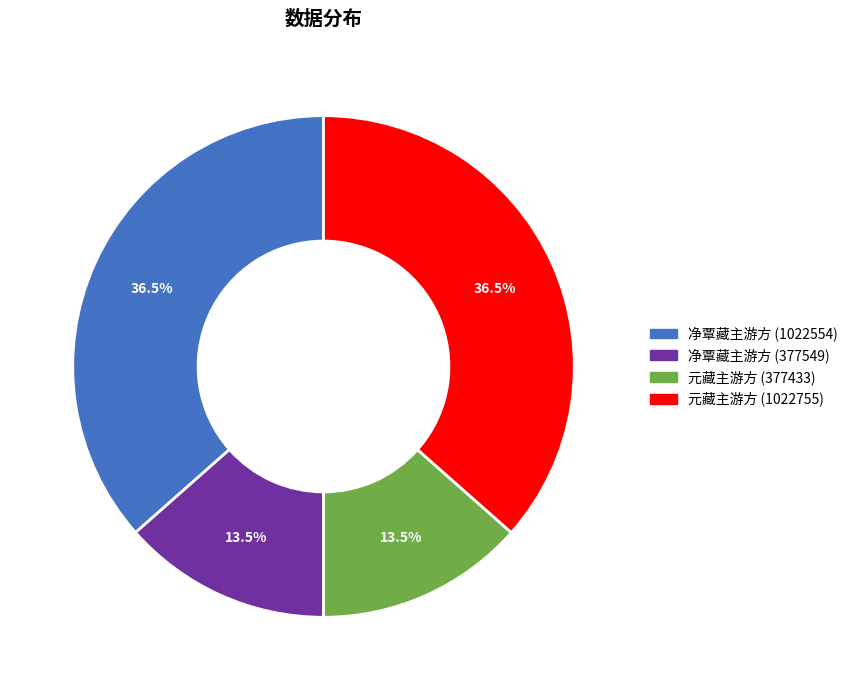

Do 元藏主游方 (1022755) and 净覃藏主游方 (1022554) together represent more than half of the pie?

Yes